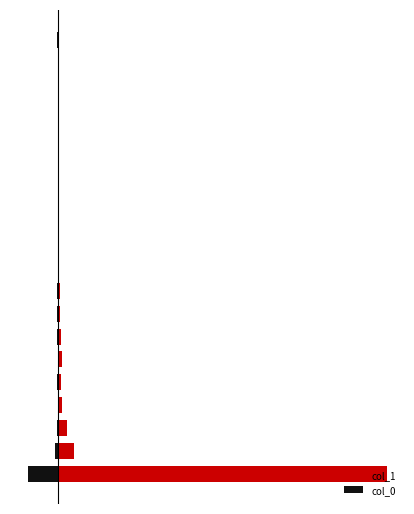

Is it true that col_0 equals -4 at 6?

True